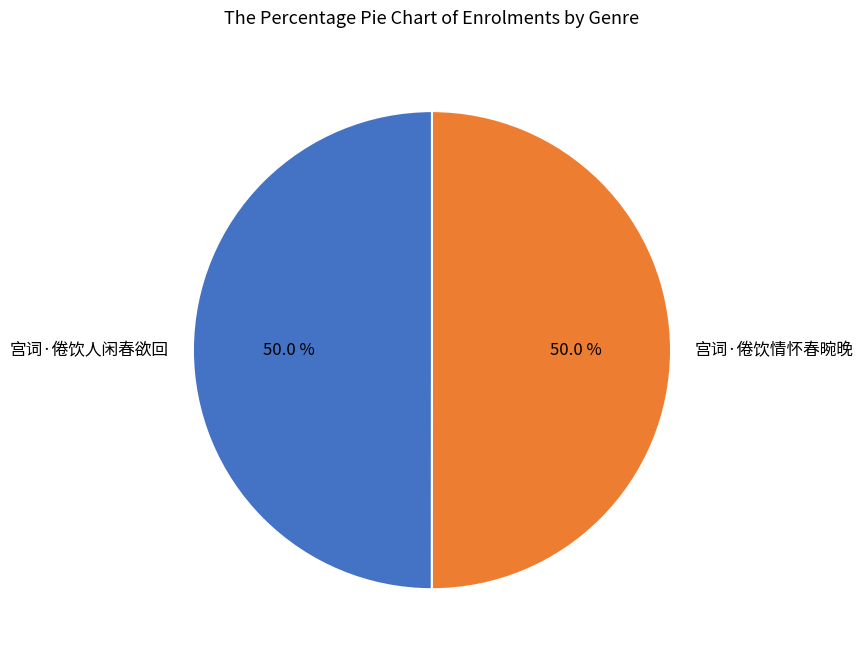

Is it true that 宫词·倦饮人闲春欲回 is 50% of the pie?

True